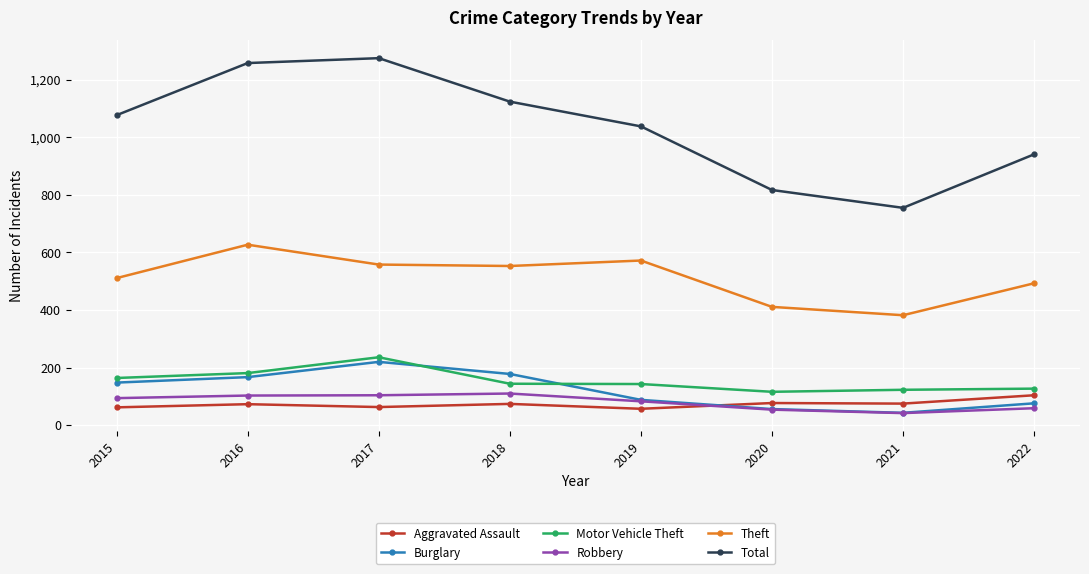

Is this an area chart (filled region under the line)?

No